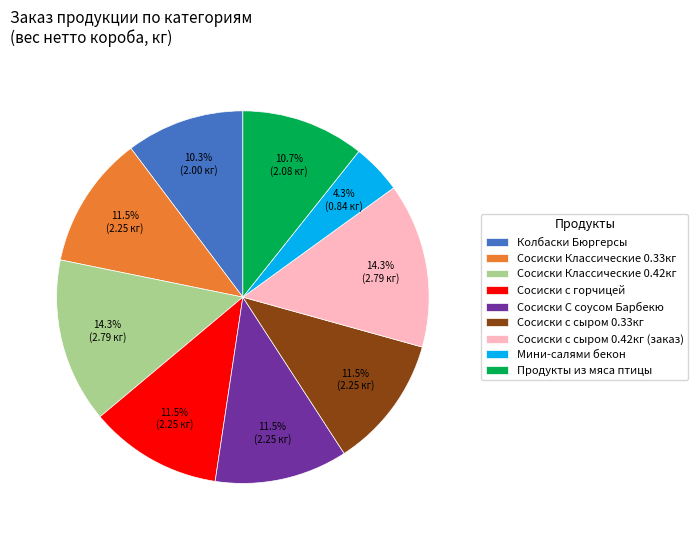

Which slice is the smallest?

Мини-салями бекон